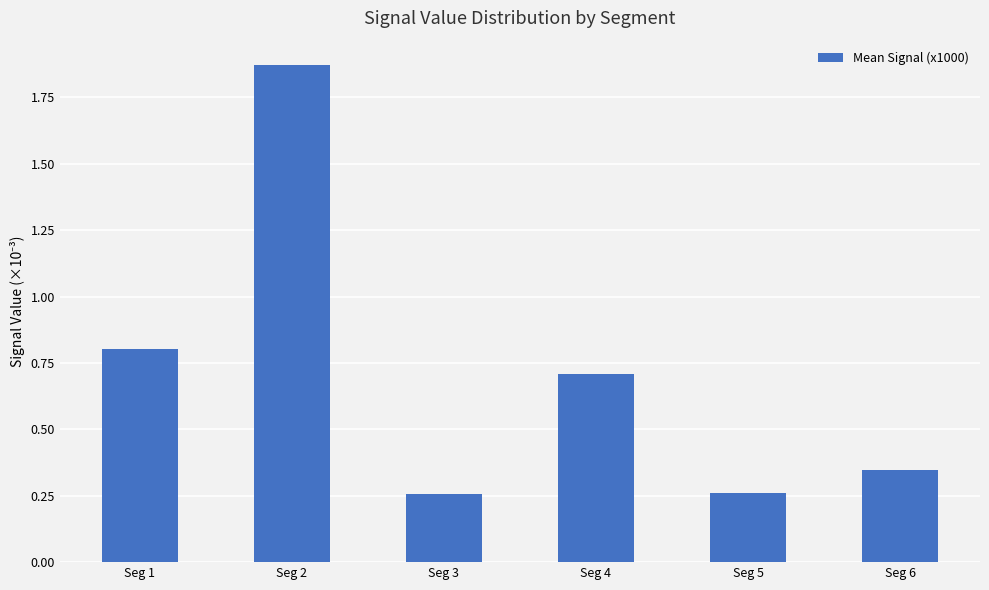

True or false: the data shows 0.4 at Seg 3.

False